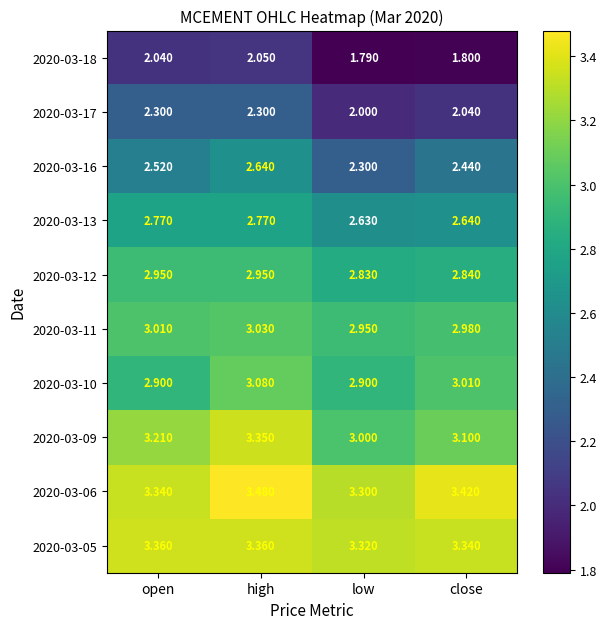

At which category does the chart reach its peak across all series?

high